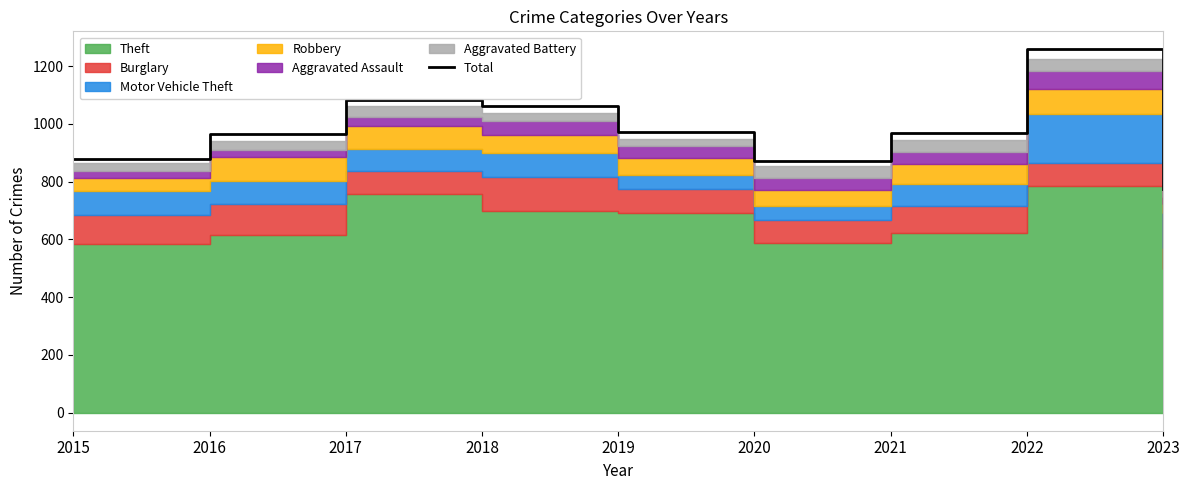

Which category has the lowest value in the Total series?

2023